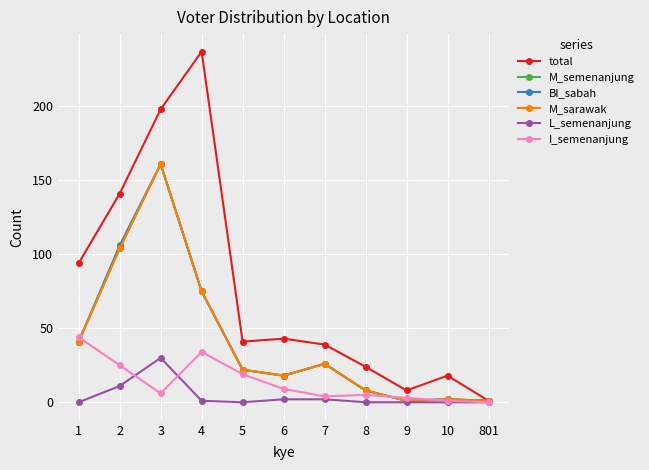

Reading left to right, what are all the values shown in this chart?

total: 94	141	198	237	41	43	39	24	8	18	1
M_semenanjung: 41	104	161	75	22	18	26	8	1	2	1
BI_sabah: 41	106	161	75	22	18	26	8	1	2	1
M_sarawak: 41	104	161	75	22	18	26	8	1	2	1
L_semenanjung: 0	11	30	1	0	2	2	0	0	0	0
I_semenanjung: 44	25	6	34	19	9	4	5	3	1	0